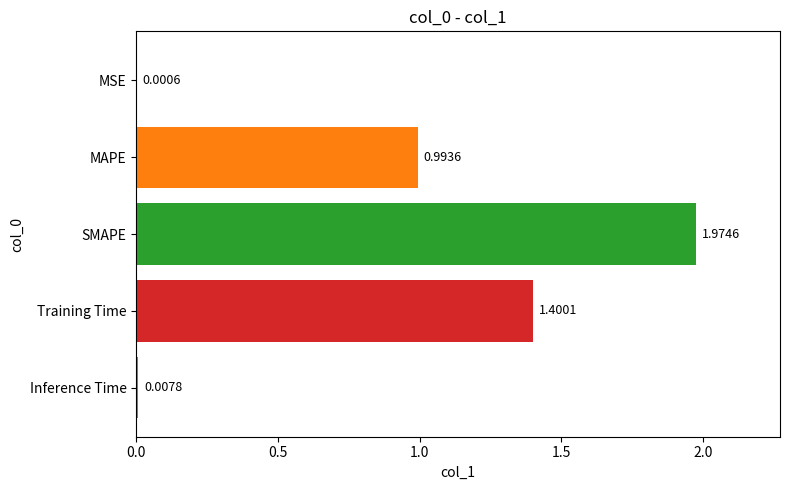

Which category has the highest value across all series?

SMAPE